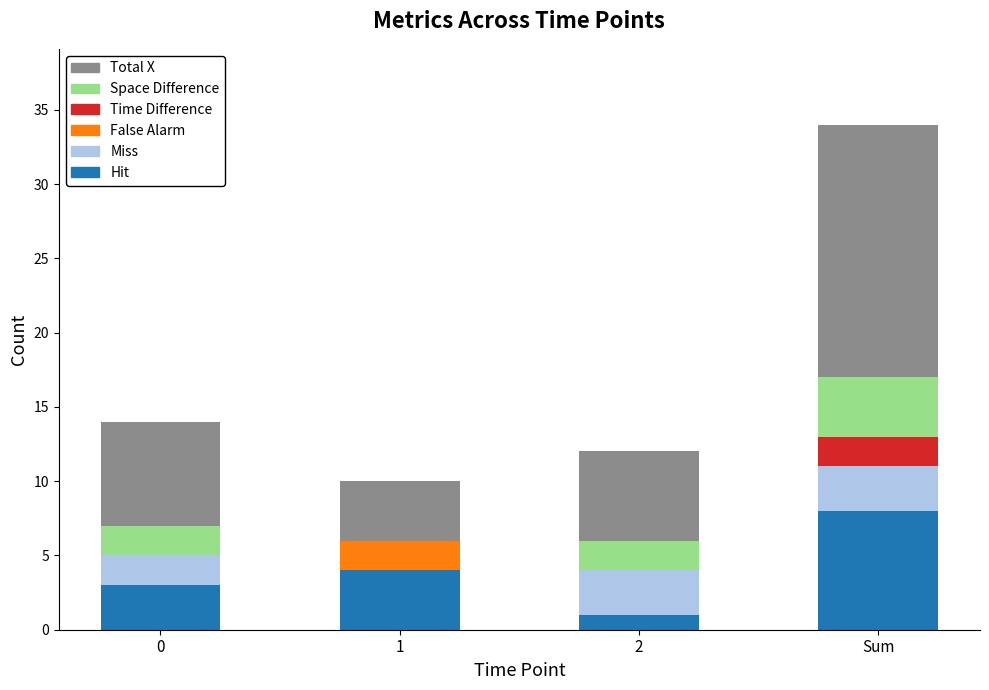

Reading left to right, transcribe the values for Hit.

0=3	1=4	2=1	Sum=8